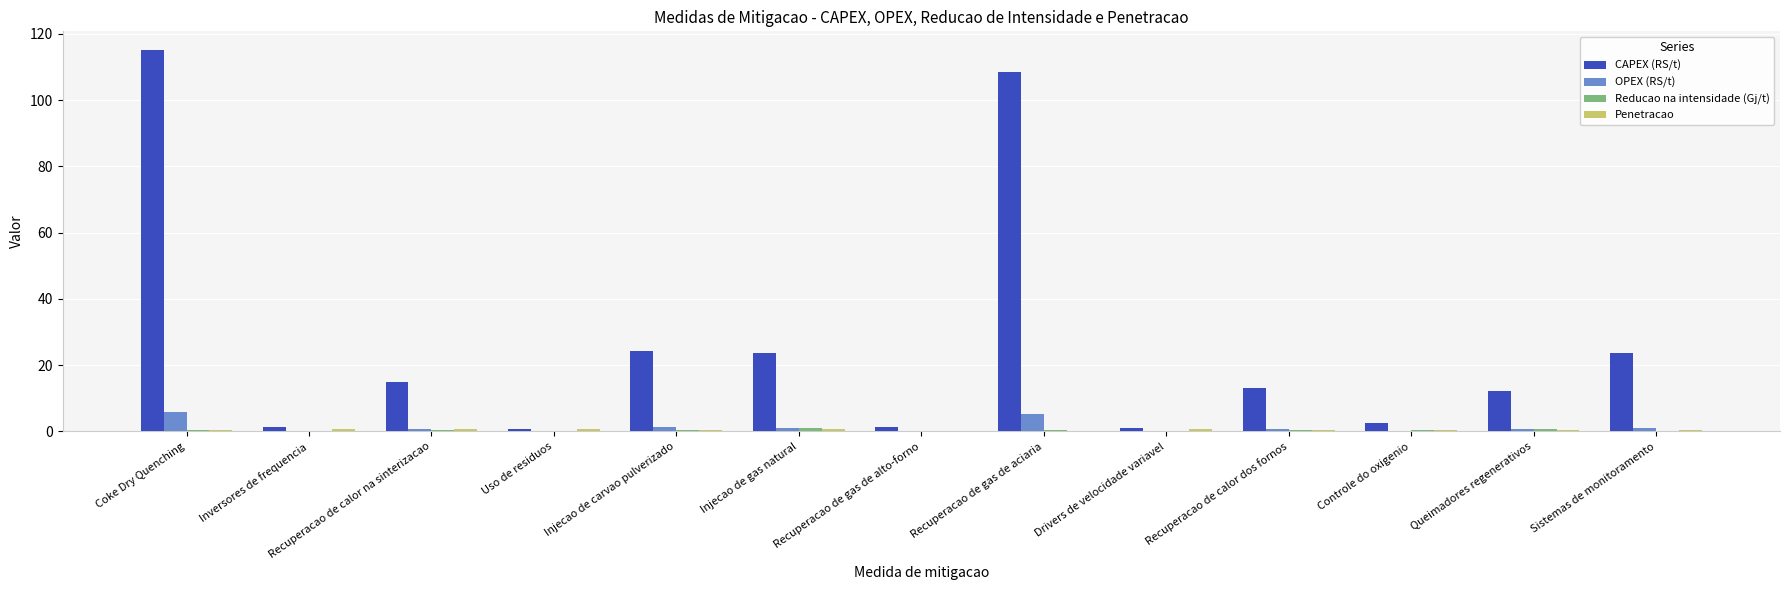

What is the average value of the CAPEX (RS/t) series?

26.3